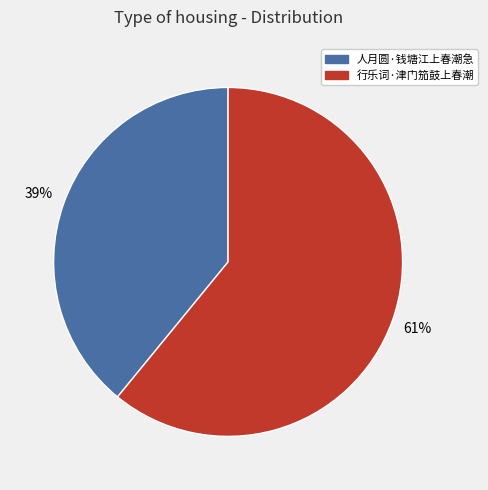

Which slice represents more than half of the pie?

行乐词·津门笳鼓上春潮